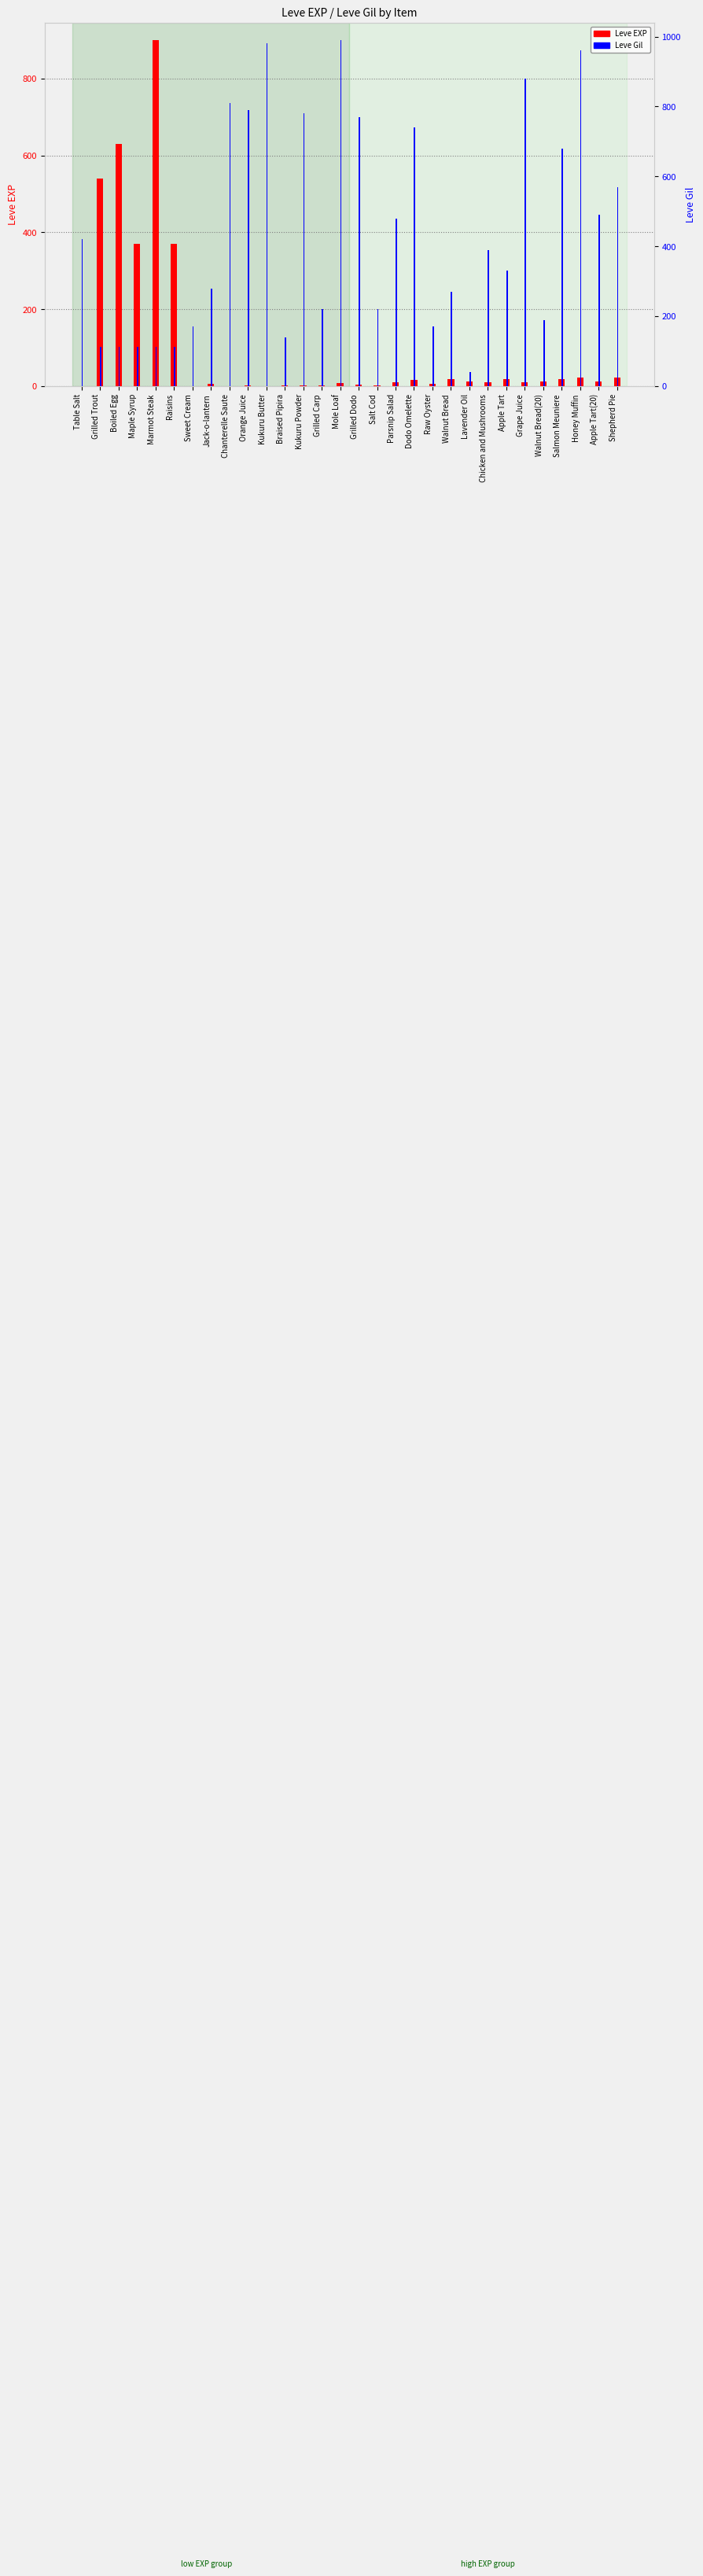

Does the chart contain any negative values?

No